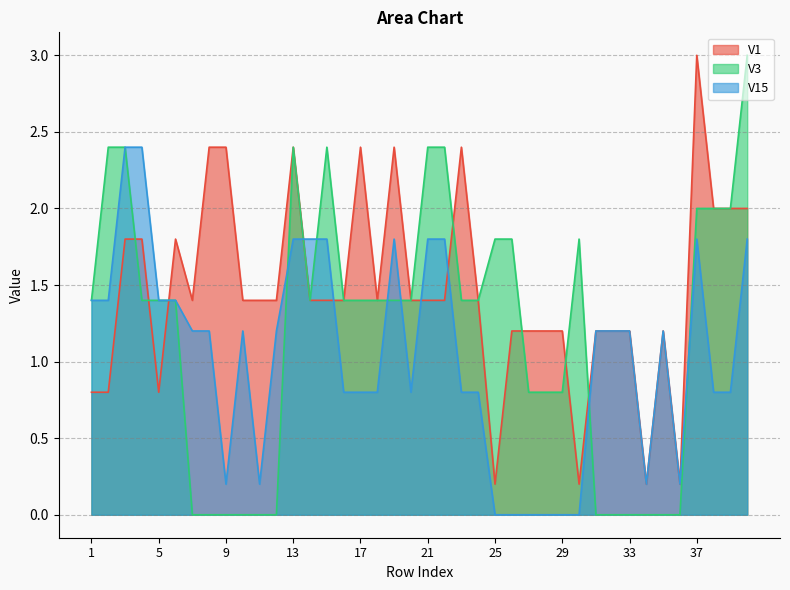

What is the sum of all V3 values?

48.0